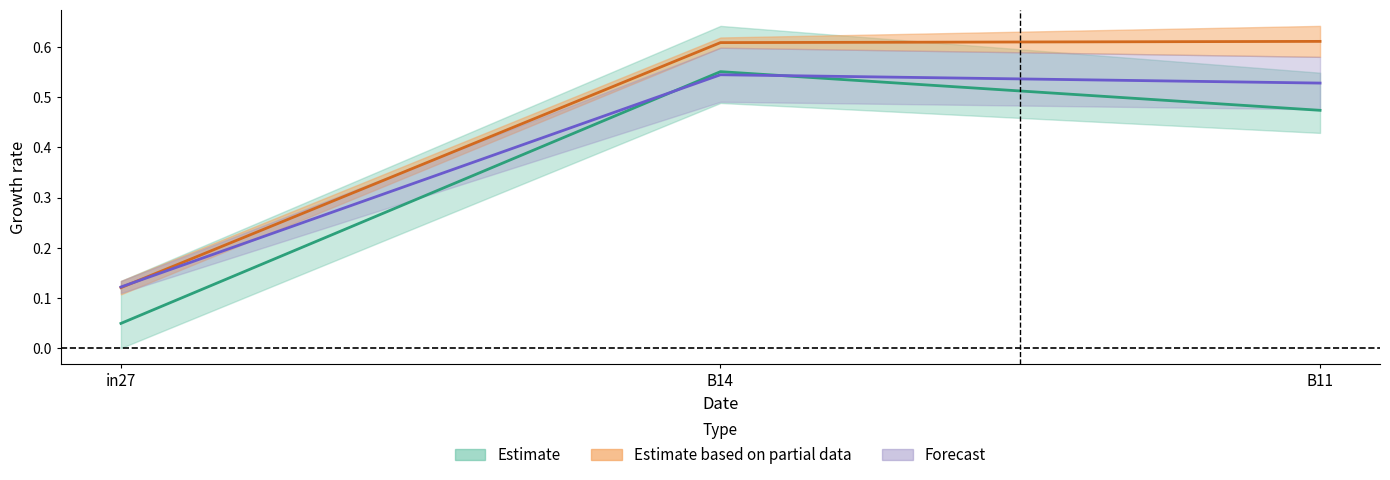

Does the chart display data point markers on the line(s)?

No